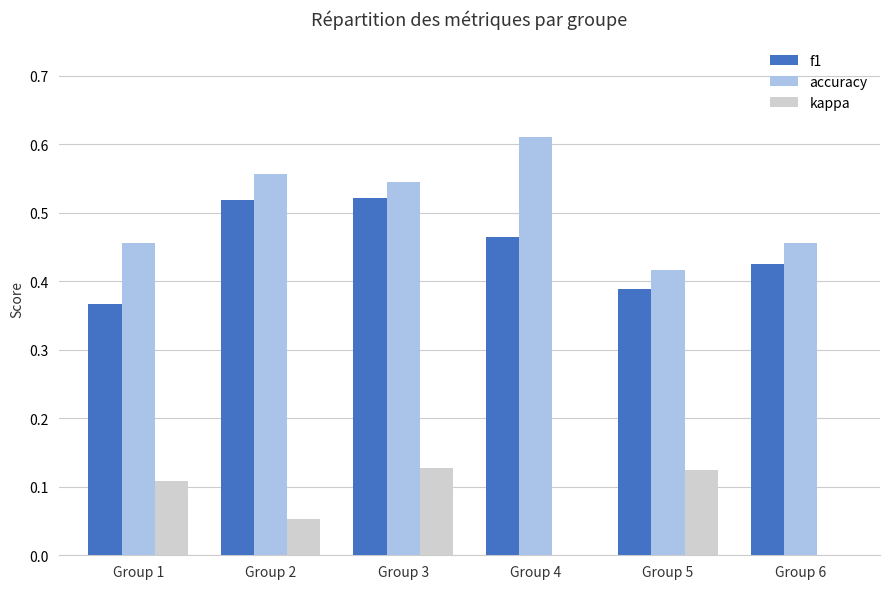

What is the greatest value displayed?

0.6